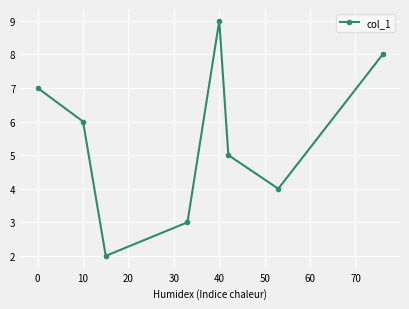

How many points are lower than both their immediate neighbors (excluding endpoints)?

2